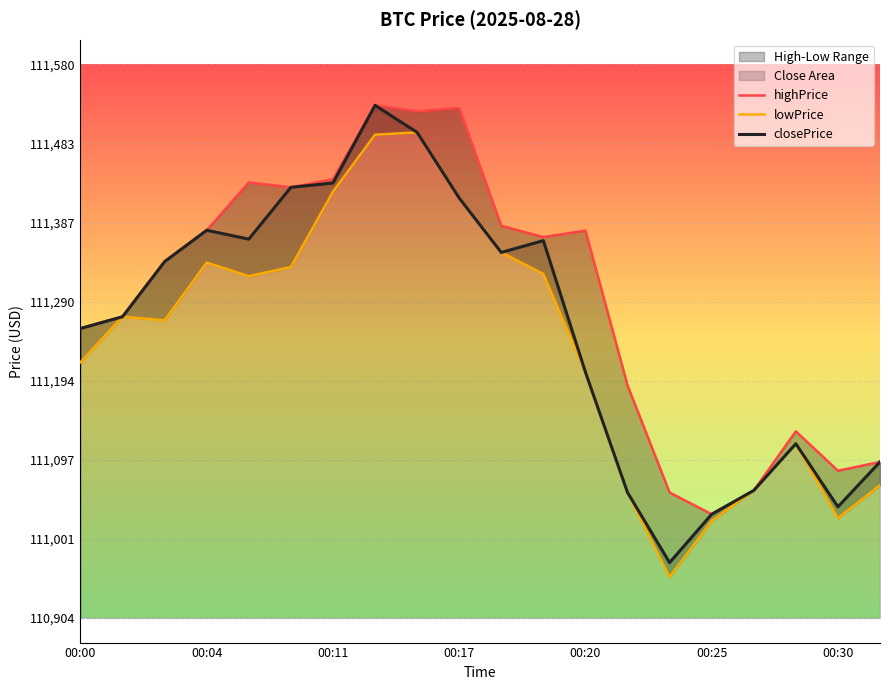

How many values in the highPrice series exceed 111368?

10